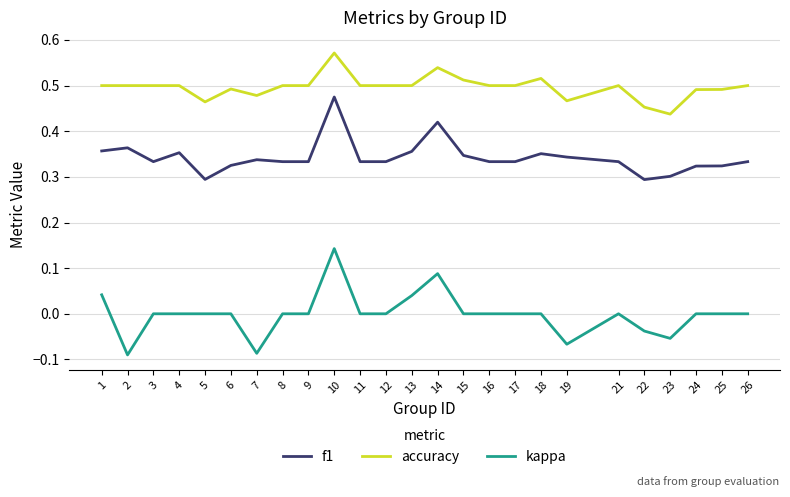

What is the total value across all series at 4?

0.9